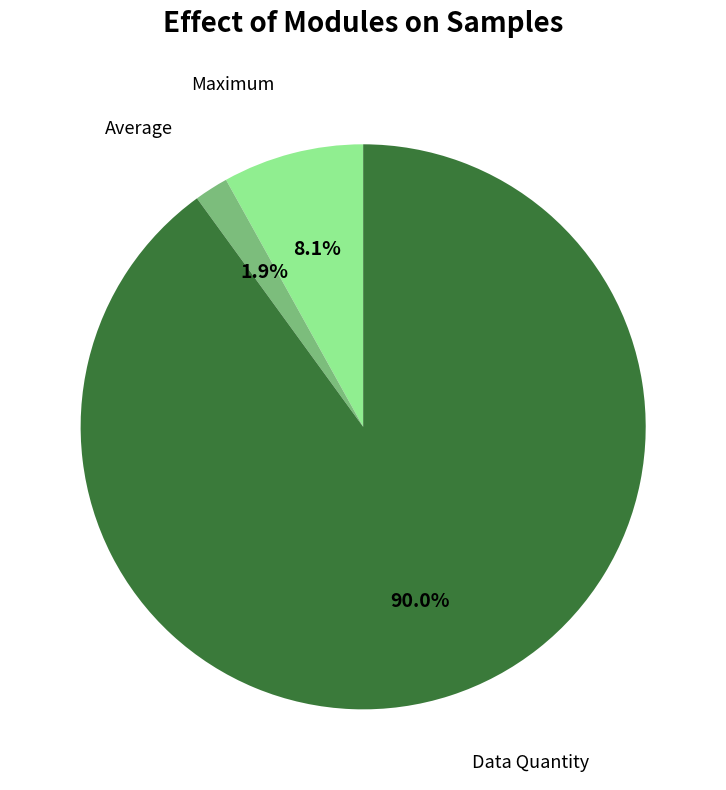

What is the total percentage of Average and Data Quantity?

91.9%